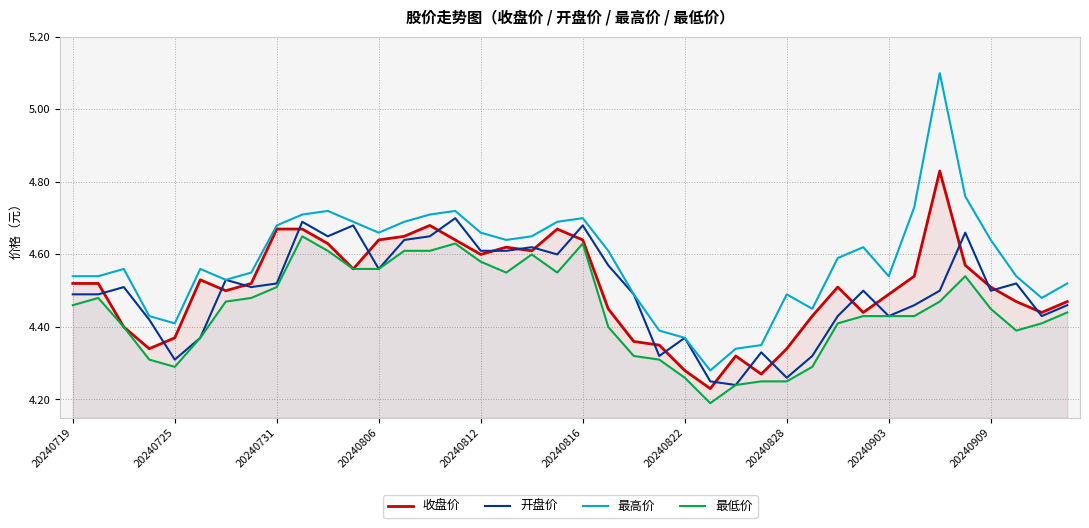

What is the difference between the maximum and minimum values in the 最高价 series?

0.8